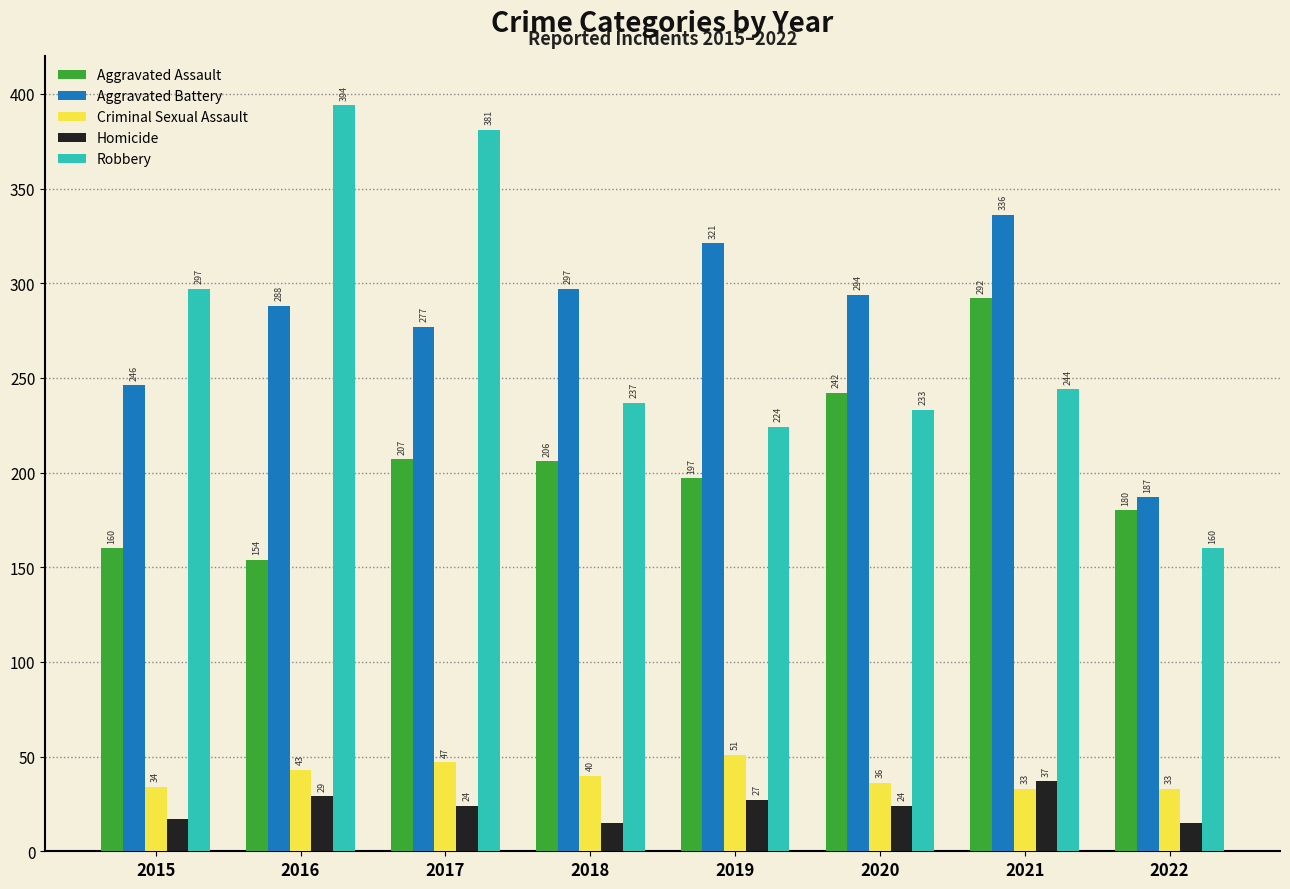

At which label does Criminal Sexual Assault first exceed 40?

2016